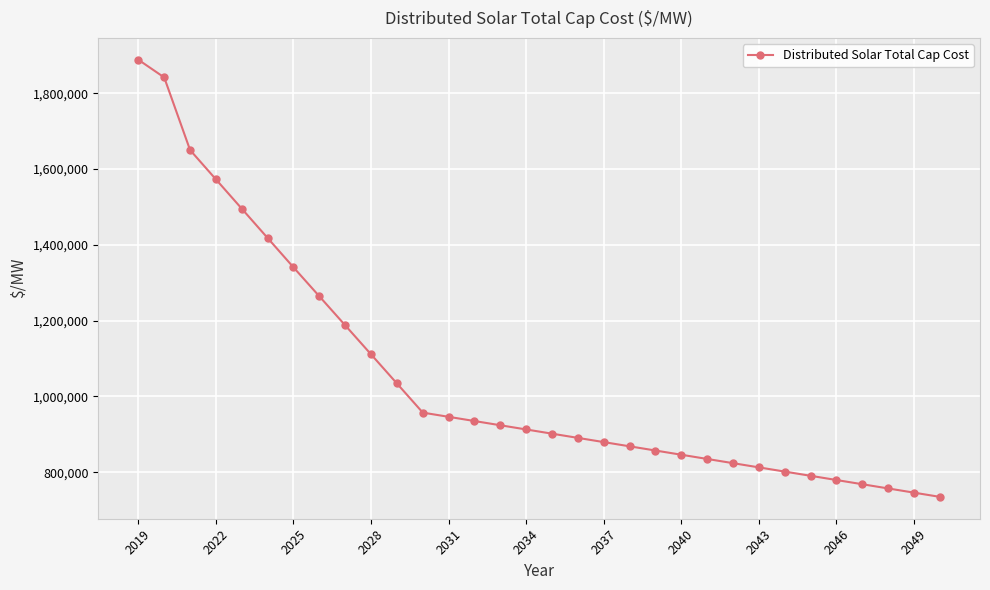

What is the difference between the second highest and second lowest values?

1095899.8